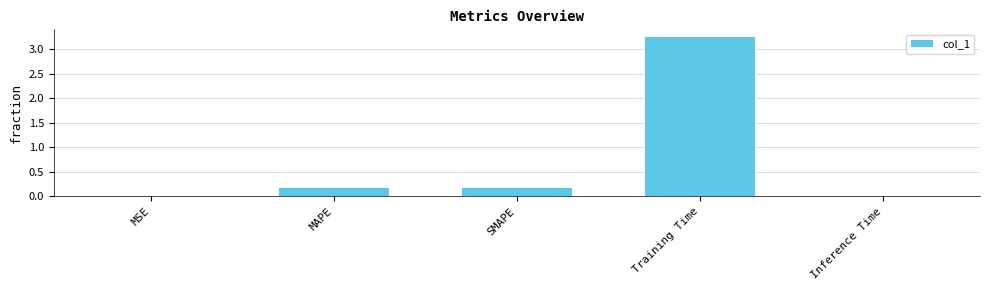

Are the bars horizontal?

No